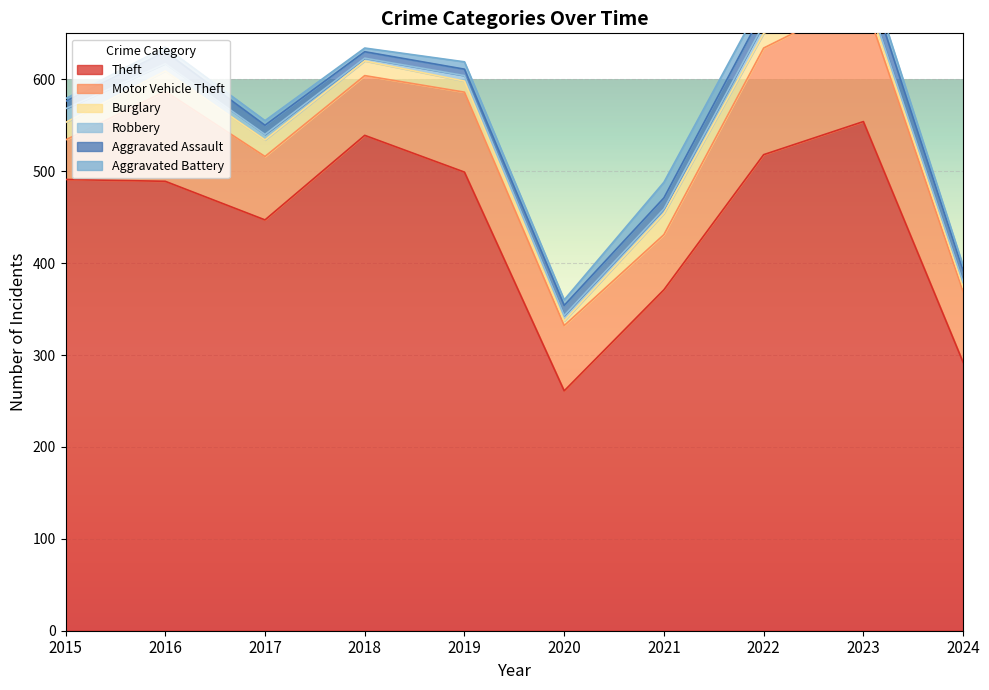

Reading right to left, list all the values displayed in this chart.

Theft: 292	554	518	371	261	499	539	447	489	491
Motor Vehicle Theft: 77	134	116	60	71	87	65	69	98	43
Burglary: 5	9	16	23	5	12	16	18	22	19
Robbery: 5	7	10	5	6	6	3	6	8	15
Aggravated Assault: 13	19	15	12	11	7	7	10	13	8
Aggravated Battery: 5	11	13	17	6	8	4	5	5	3